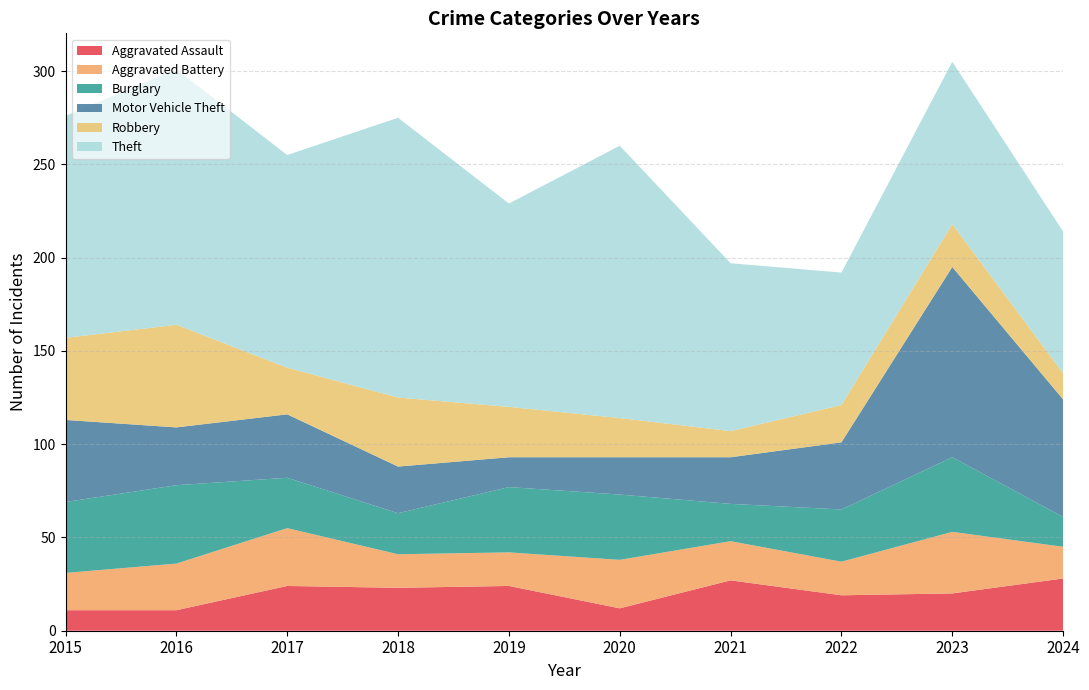

Reading left to right, what are all the values shown in this chart?

Aggravated Assault: 2015=11	2016=11	2017=24	2018=23	2019=24	2020=12	2021=27	2022=19	2023=20	2024=28
Aggravated Battery: 2015=20	2016=25	2017=31	2018=18	2019=18	2020=26	2021=21	2022=18	2023=33	2024=17
Burglary: 2015=38	2016=42	2017=27	2018=22	2019=35	2020=35	2021=20	2022=28	2023=40	2024=16
Motor Vehicle Theft: 2015=44	2016=31	2017=34	2018=25	2019=16	2020=20	2021=25	2022=36	2023=102	2024=63
Robbery: 2015=44	2016=55	2017=25	2018=37	2019=27	2020=21	2021=14	2022=20	2023=23	2024=14
Theft: 2015=119	2016=137	2017=114	2018=150	2019=109	2020=146	2021=90	2022=71	2023=87	2024=76